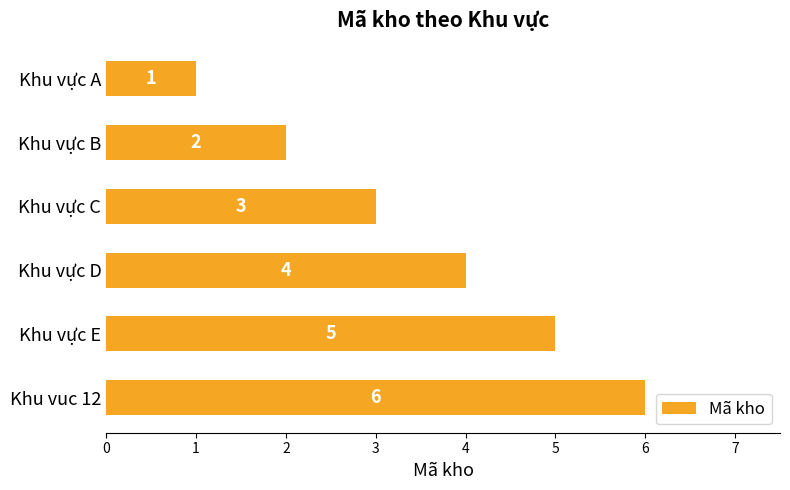

What is the change in value from Khu vực E to Khu vuc 12?

+1